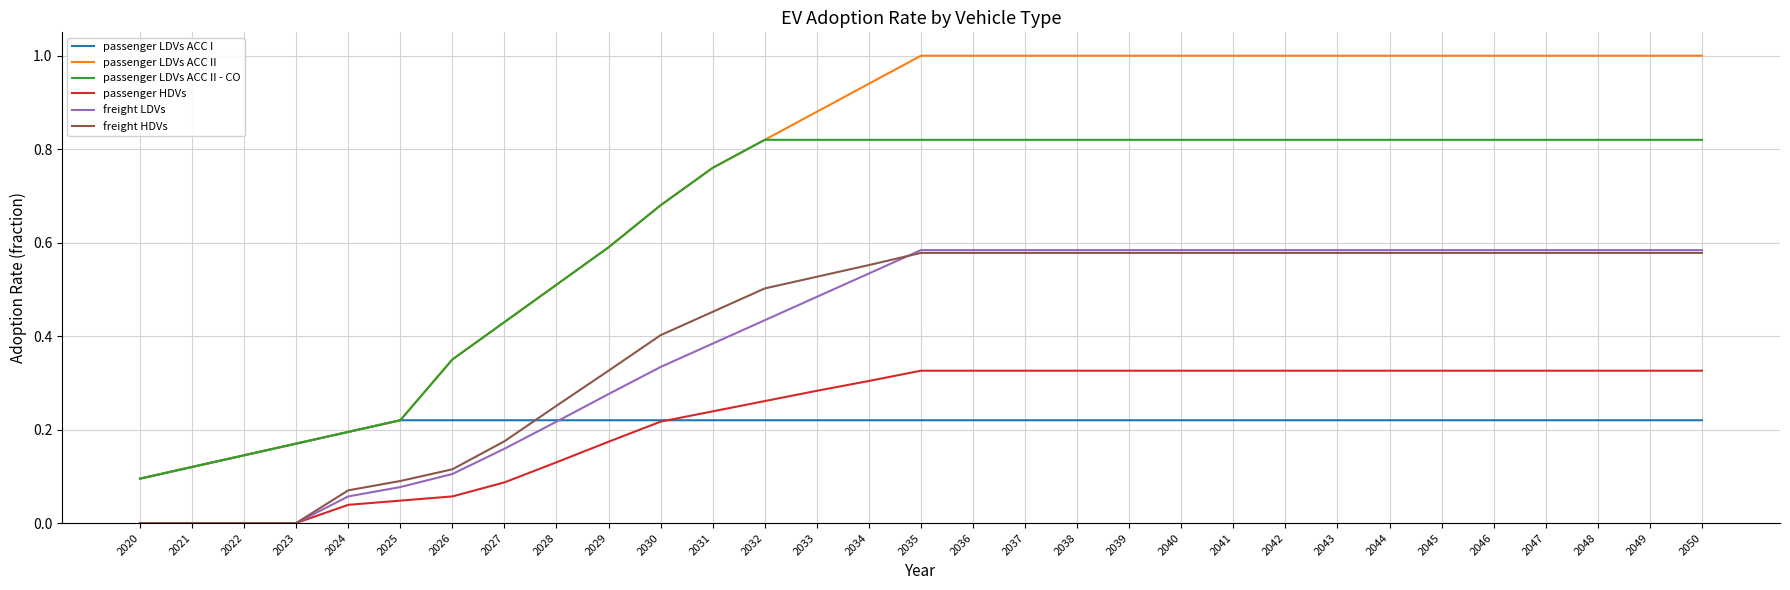

True or false: passenger LDVs ACC I has a value of 0.3 at 2045.

False